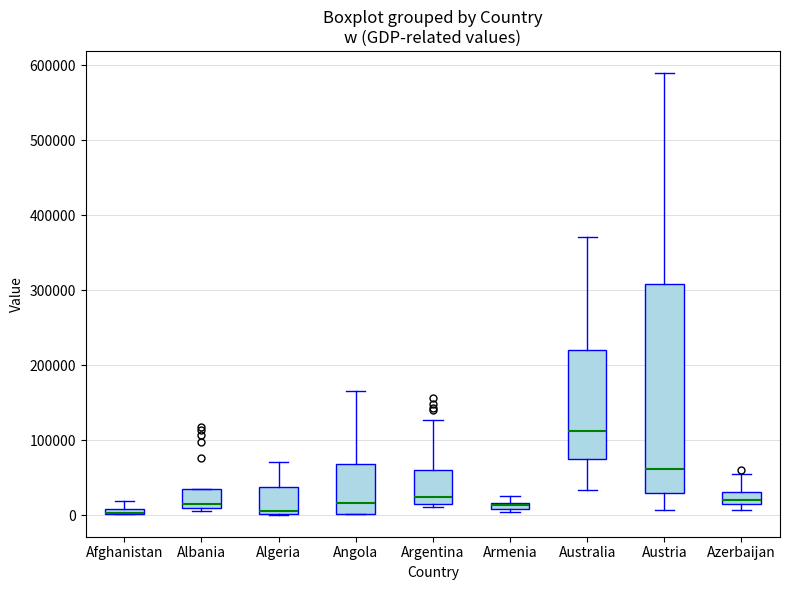

Which box is the tallest, from its lower edge to its upper edge?

Austria